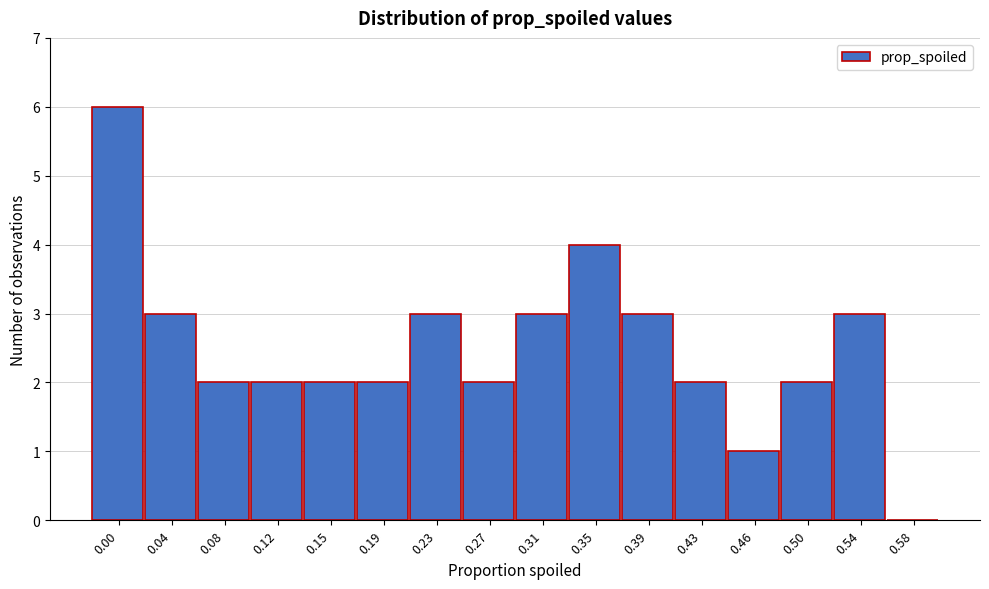

Reading left to right, list all the values displayed in this chart.

0.00=6	0.04=3	0.08=2	0.12=2	0.15=2	0.19=2	0.23=3	0.27=2	0.31=3	0.35=4	0.39=3	0.43=2	0.46=1	0.50=2	0.54=3	0.58=0